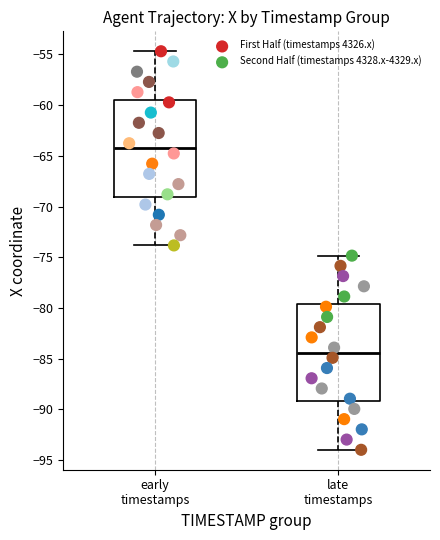

What are all the series names shown in the legend?

First Half (timestamps 4326.x), Second Half (timestamps 4328.x-4329.x)